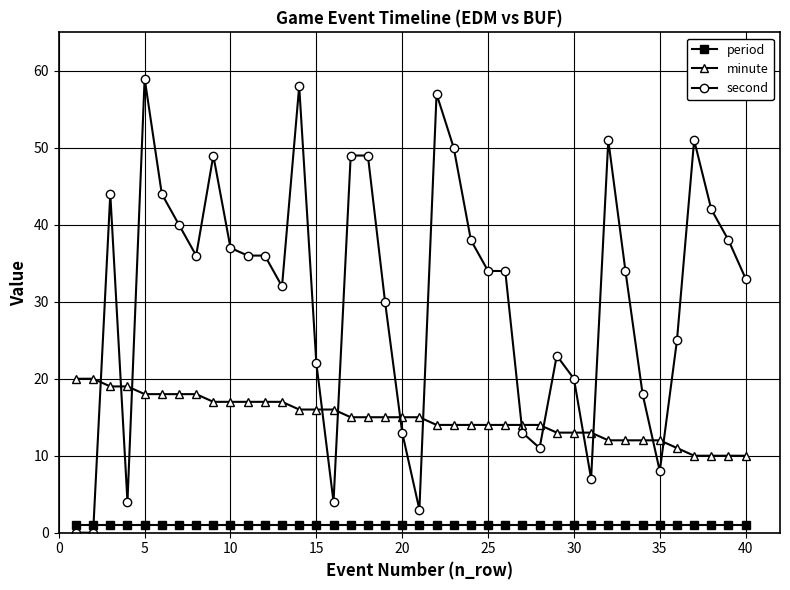

What is the sum of all minute values?

594